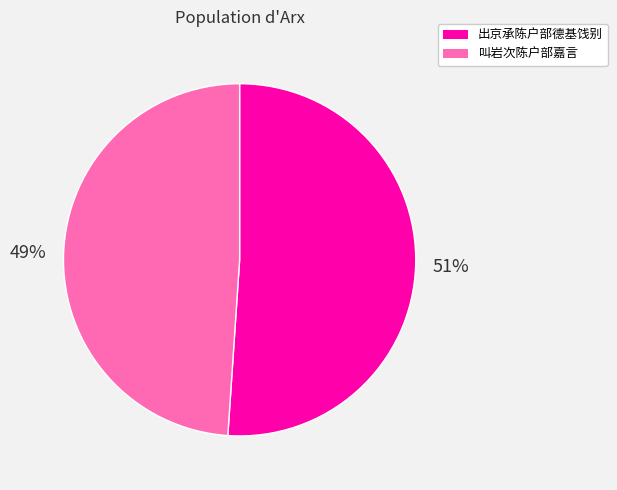

The 叫岩次陈户部嘉言 slice represents 49% of the pie. True or false?

True